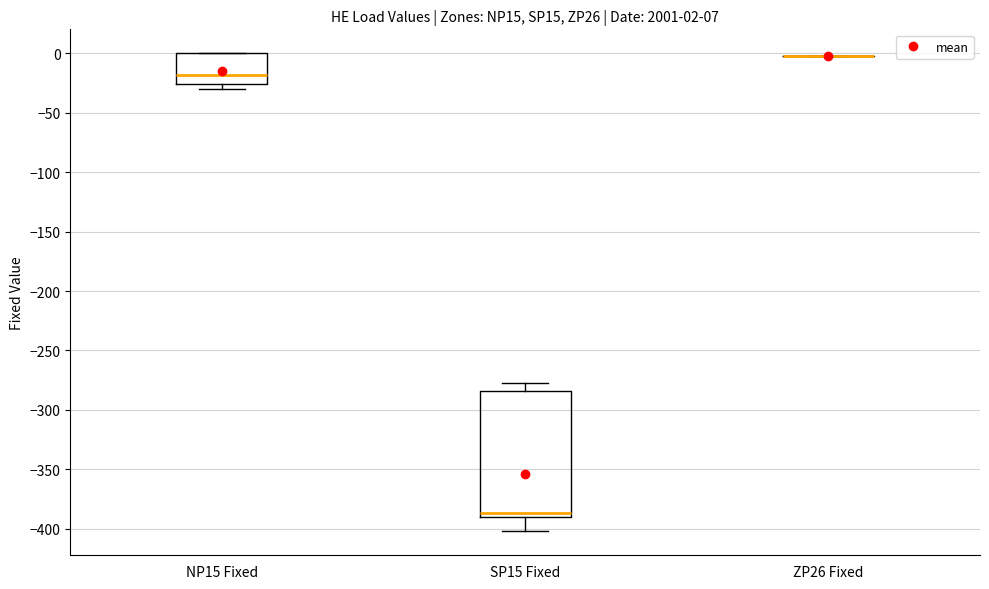

Which box is the tallest, from its lower edge to its upper edge?

SP15 Fixed